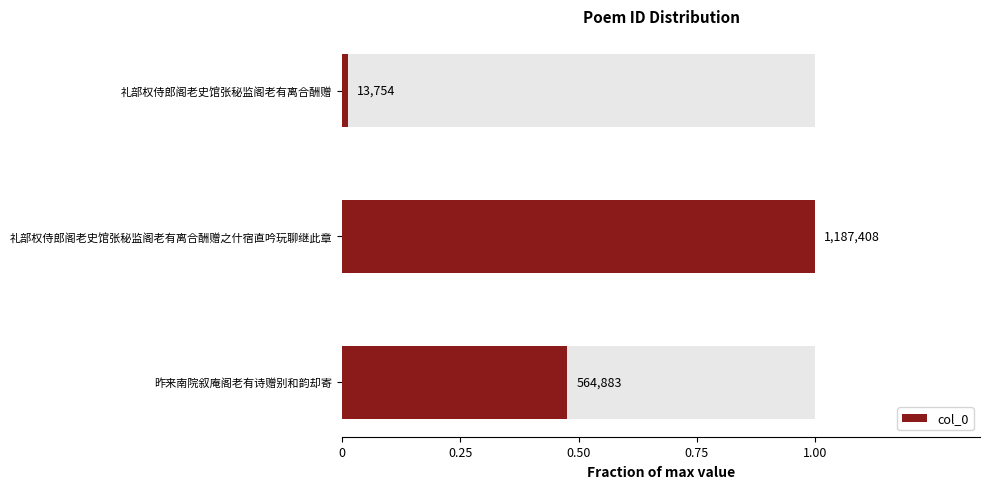

What is the difference between the values at 礼部权侍郎阁老史馆张秘监阁老有离合酬赠之什宿直吟玩聊继此章 and 礼部权侍郎阁老史馆张秘监阁老有离合酬赠?

1.0